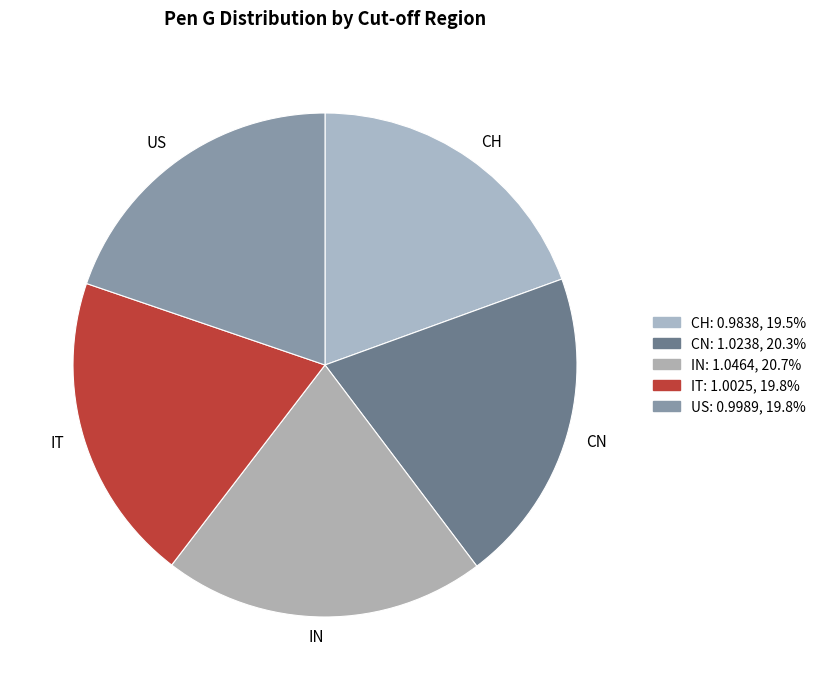

Is the sum of IT and US greater than half?

No